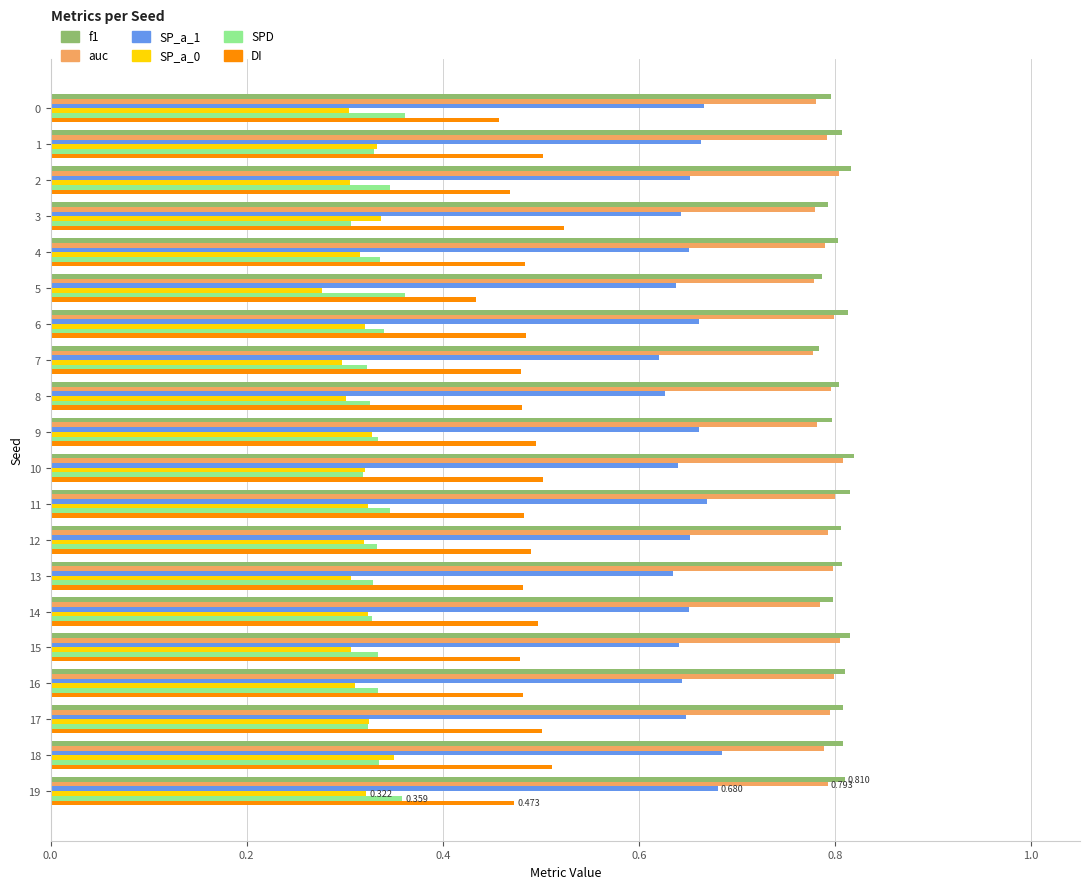

What is the difference between the maximum and second lowest values in the SP_a_1 series?

0.1